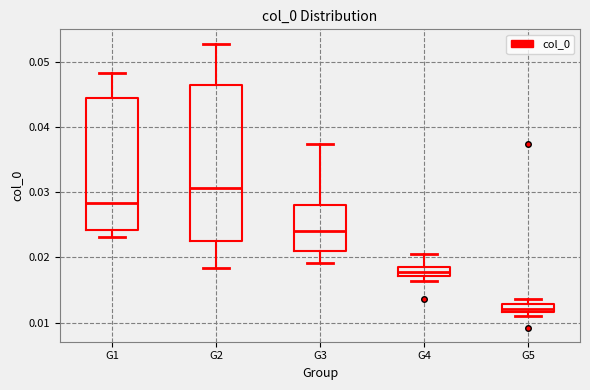

Comparing the boxes themselves (not the whiskers), which one is the tallest?

G2